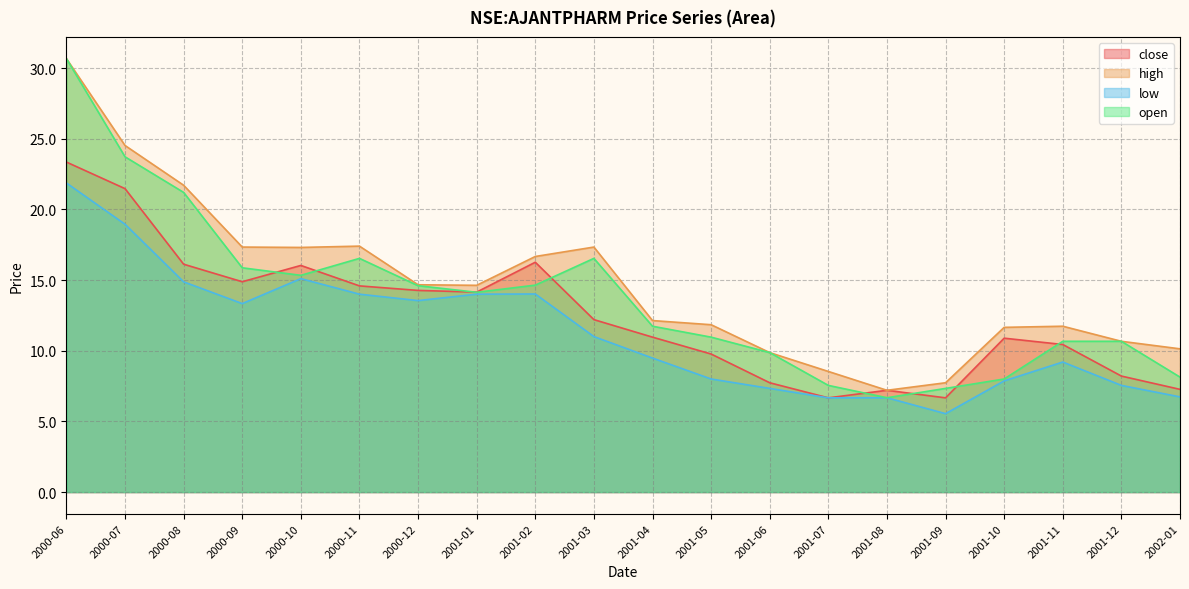

What is the value of the high point at the 9th from the left?

16.7